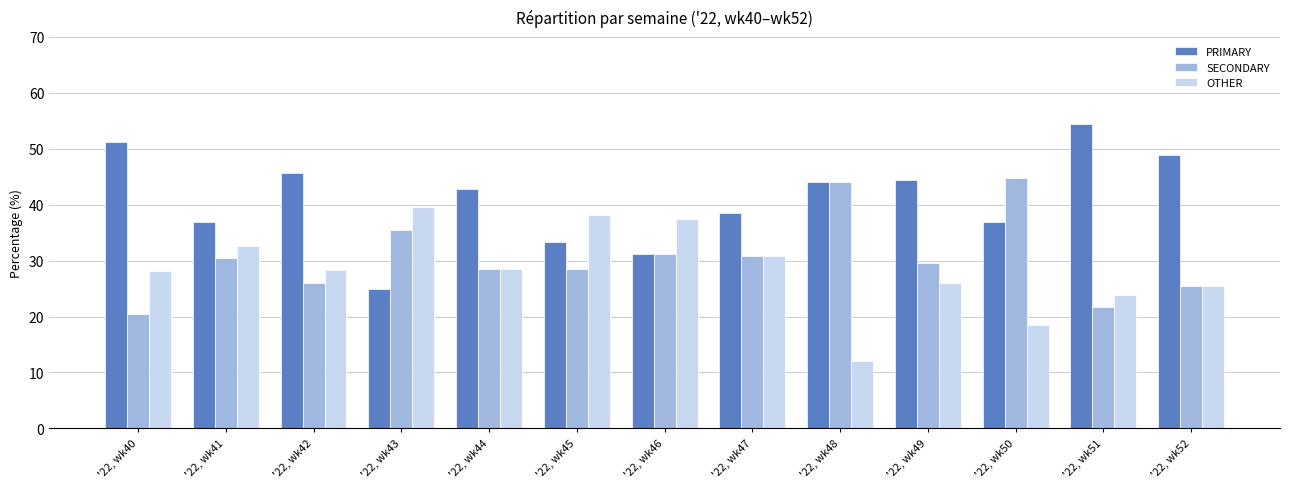

What is the total value across all series at '22, wk50?

100.0